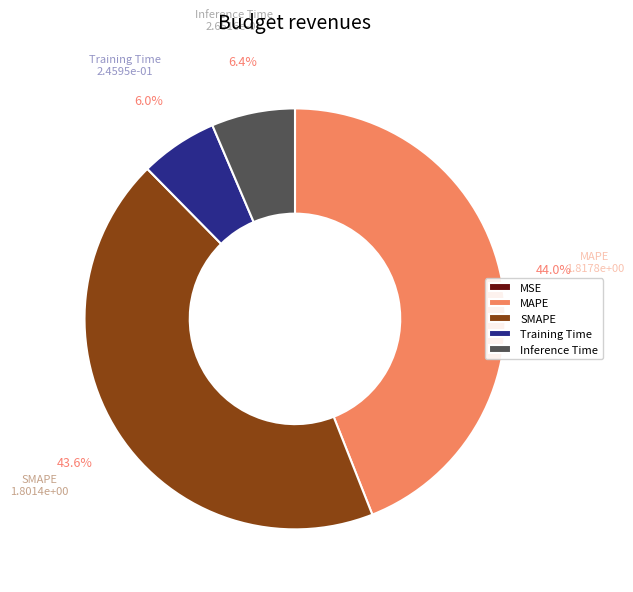

Does any single category account for the majority?

No